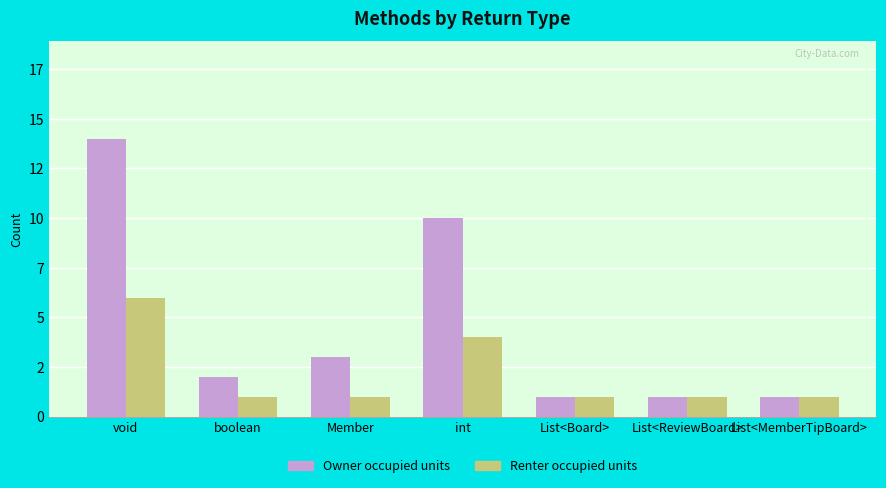

Are the bars grouped side by side (vs. stacked)?

Yes